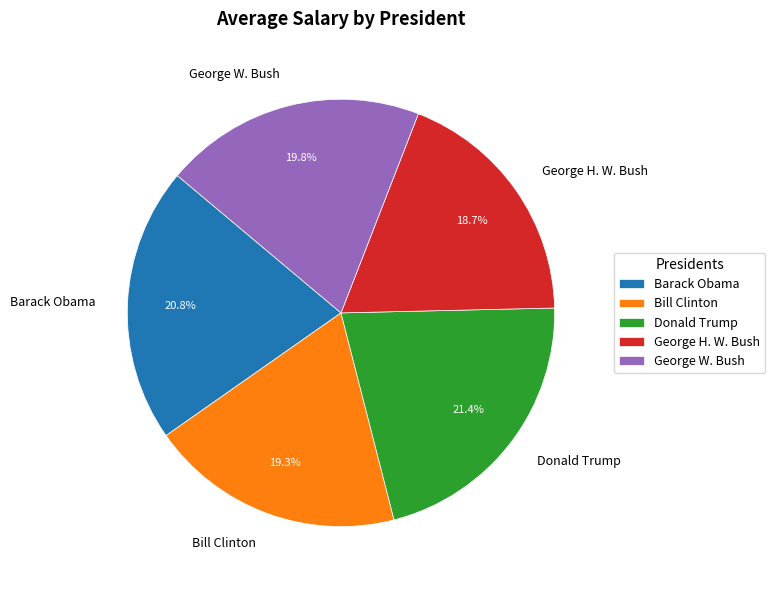

Which slice is the smallest?

George H. W. Bush